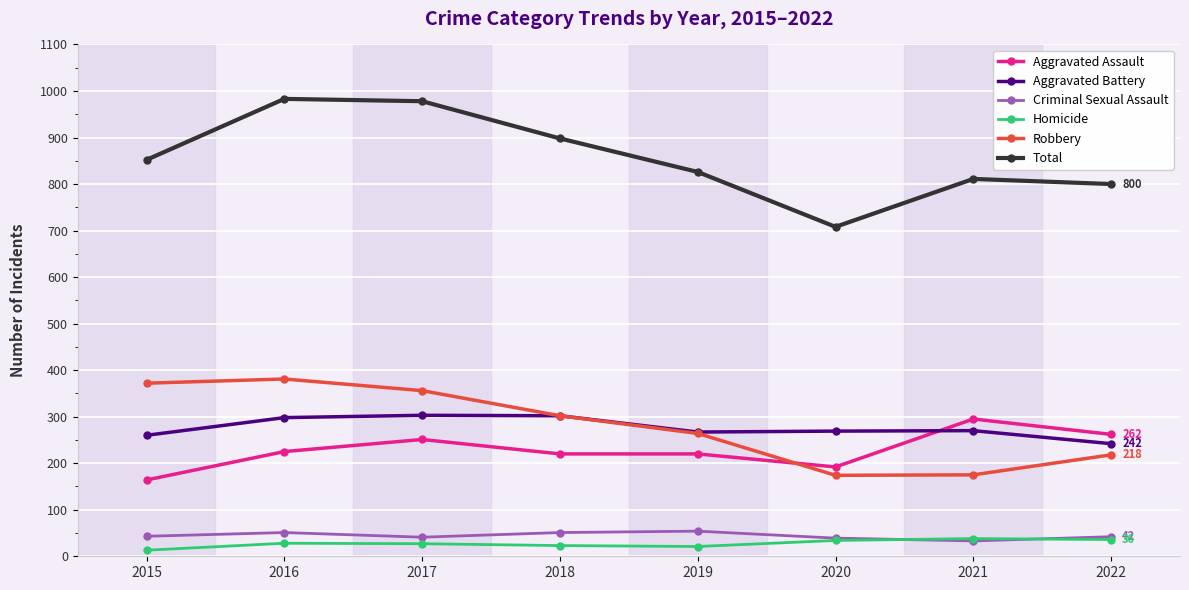

What is the maximum value shown in the chart?

983